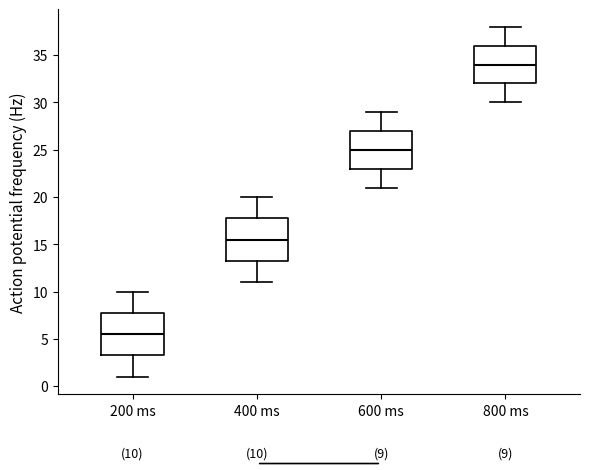

Which box has the highest median line?

800 ms